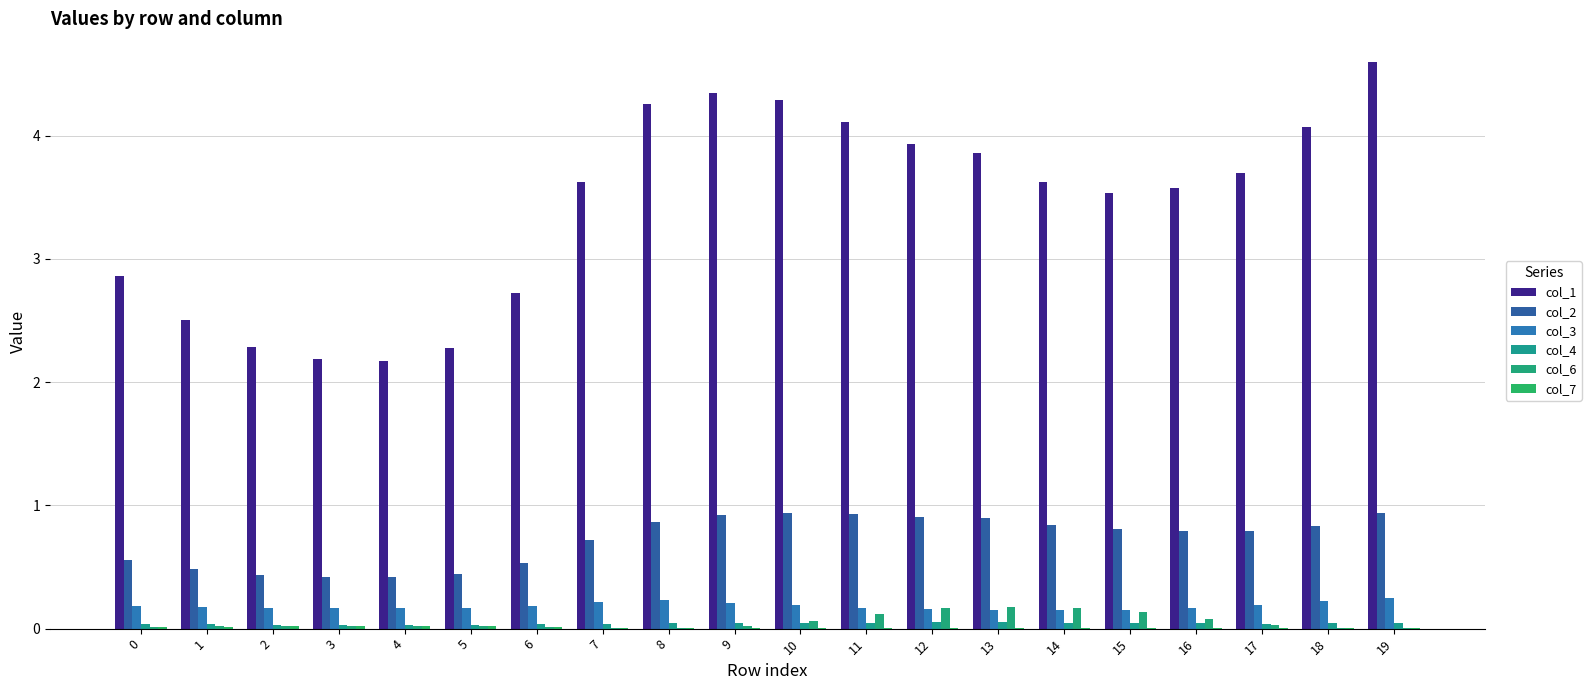

Is the value of col_2 at 14 greater than the value of col_7 at 0?

Yes